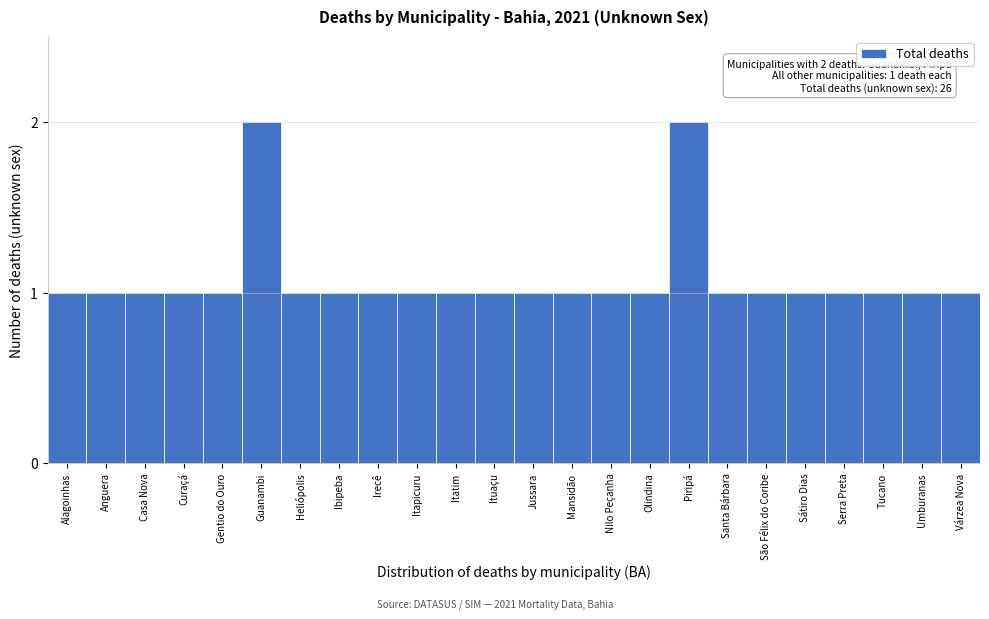

Reading left to right, transcribe all the data shown in this chart.

1	1	1	1	1	2	1	1	1	1	1	1	1	1	1	1	2	1	1	1	1	1	1	1